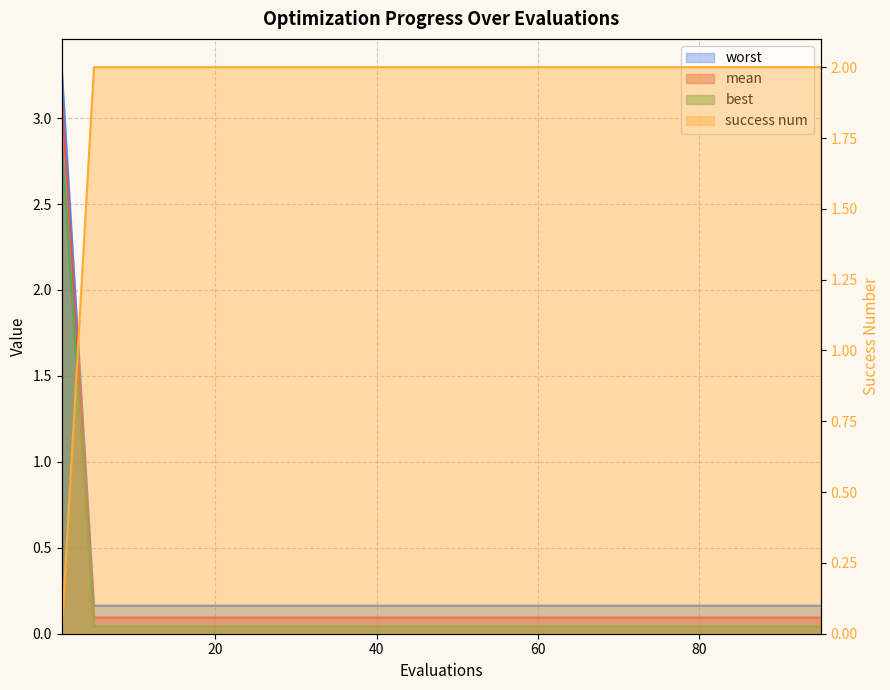

True or false: worst and best cross at least once.

False